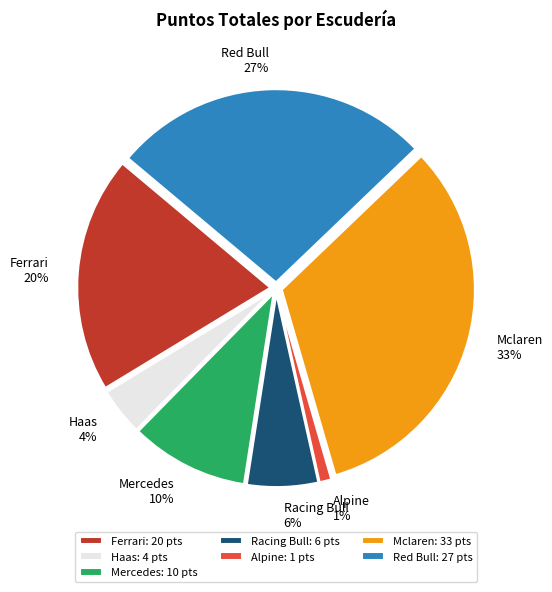

Approximately how many times larger is the value at Ferrari compared to Racing Bull?

3.3